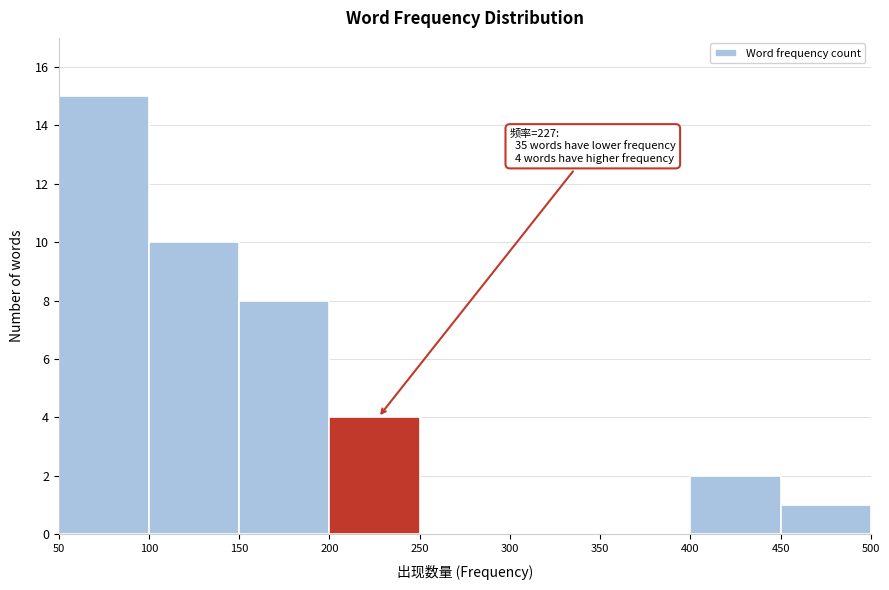

Which range on the x-axis has the tallest bar?

50 to 100